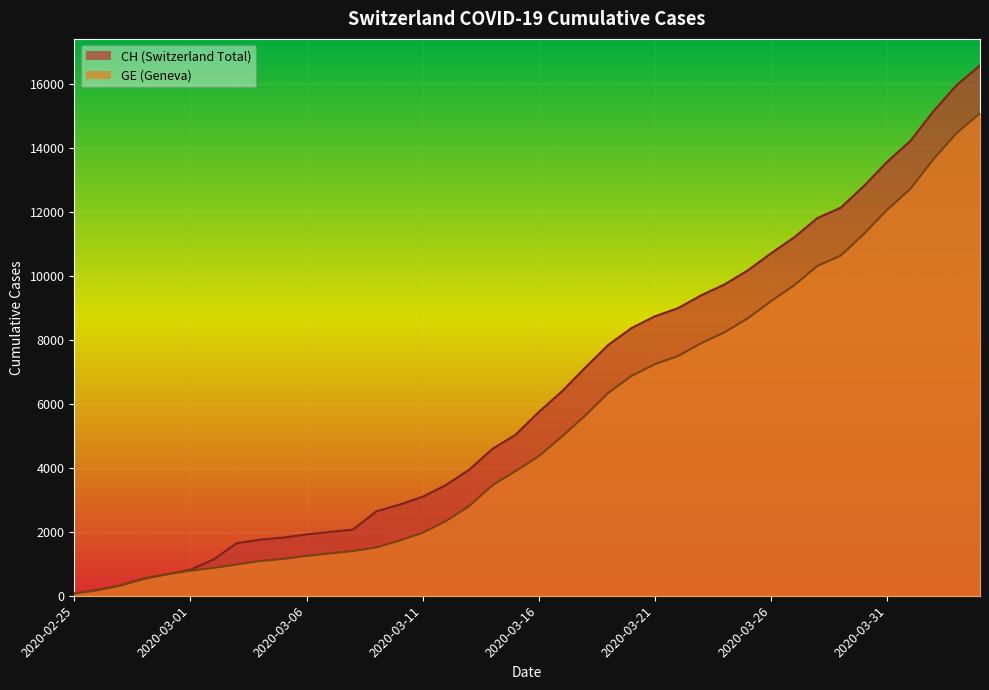

Reading left to right, transcribe all the data shown in this chart.

CH: 2020-02-25=72	2020-02-26=178	2020-02-27=326	2020-02-28=533	2020-02-29=673	2020-03-01=812	2020-03-02=1135	2020-03-03=1644	2020-03-04=1753	2020-03-05=1817	2020-03-06=1917	2020-03-07=1994	2020-03-08=2067	2020-03-09=2635	2020-03-10=2847	2020-03-11=3093	2020-03-12=3458	2020-03-13=3936	2020-03-14=4586	2020-03-15=5030	2020-03-16=5741	2020-03-17=6388	2020-03-18=7128	2020-03-19=7842	2020-03-20=8368	2020-03-21=8733	2020-03-22=8990	2020-03-23=9392	2020-03-24=9729	2020-03-25=10168	2020-03-26=10700	2020-03-27=11201	2020-03-28=11804	2020-03-29=12126	2020-03-30=12804	2020-03-31=13558	2020-04-01=14211	2020-04-02=15144	2020-04-03=15961	2020-04-04=16574
GE: 2020-02-25=72	2020-02-26=178	2020-02-27=326	2020-02-28=533	2020-02-29=673	2020-03-01=782	2020-03-02=870	2020-03-03=978	2020-03-04=1085	2020-03-05=1149	2020-03-06=1246	2020-03-07=1323	2020-03-08=1396	2020-03-09=1509	2020-03-10=1721	2020-03-11=1967	2020-03-12=2332	2020-03-13=2800	2020-03-14=3450	2020-03-15=3894	2020-03-16=4359	2020-03-17=4976	2020-03-18=5631	2020-03-19=6345	2020-03-20=6871	2020-03-21=7236	2020-03-22=7493	2020-03-23=7895	2020-03-24=8232	2020-03-25=8671	2020-03-26=9203	2020-03-27=9704	2020-03-28=10307	2020-03-29=10629	2020-03-30=11307	2020-03-31=12061	2020-04-01=12714	2020-04-02=13647	2020-04-03=14464	2020-04-04=15077